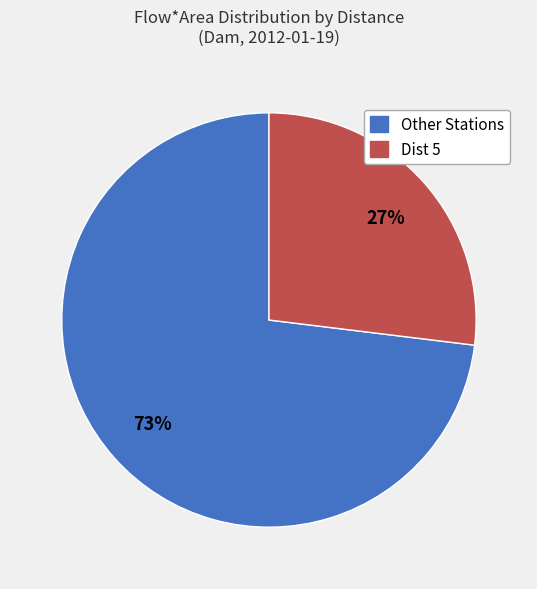

How many segments does this pie chart have?

2